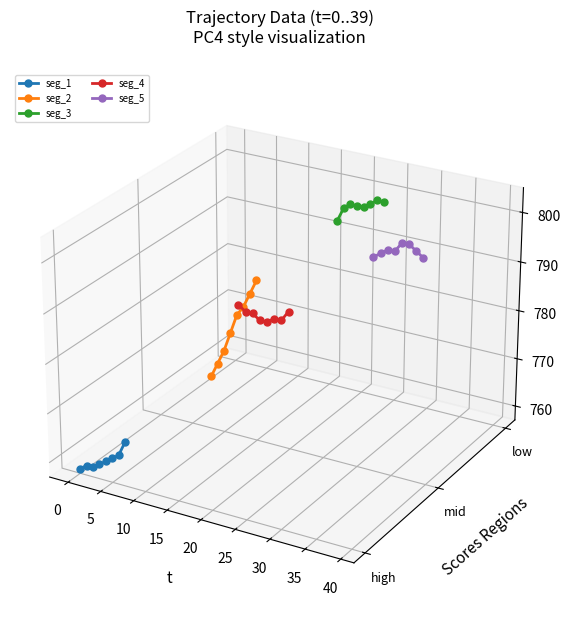

How many distinct data groups are displayed?

5